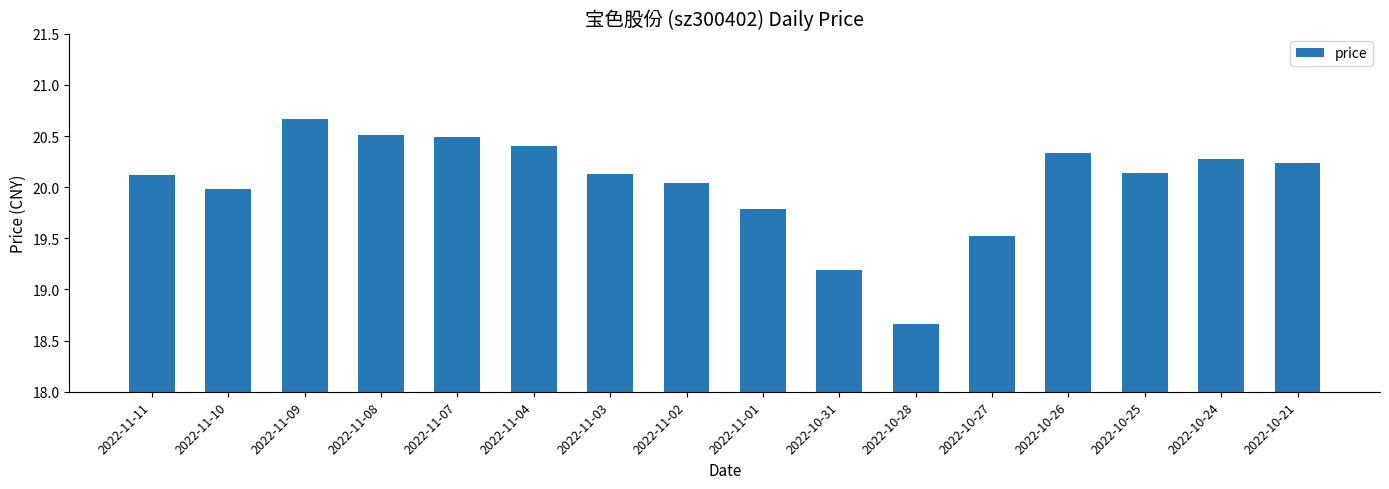

How many bars are there in total?

16